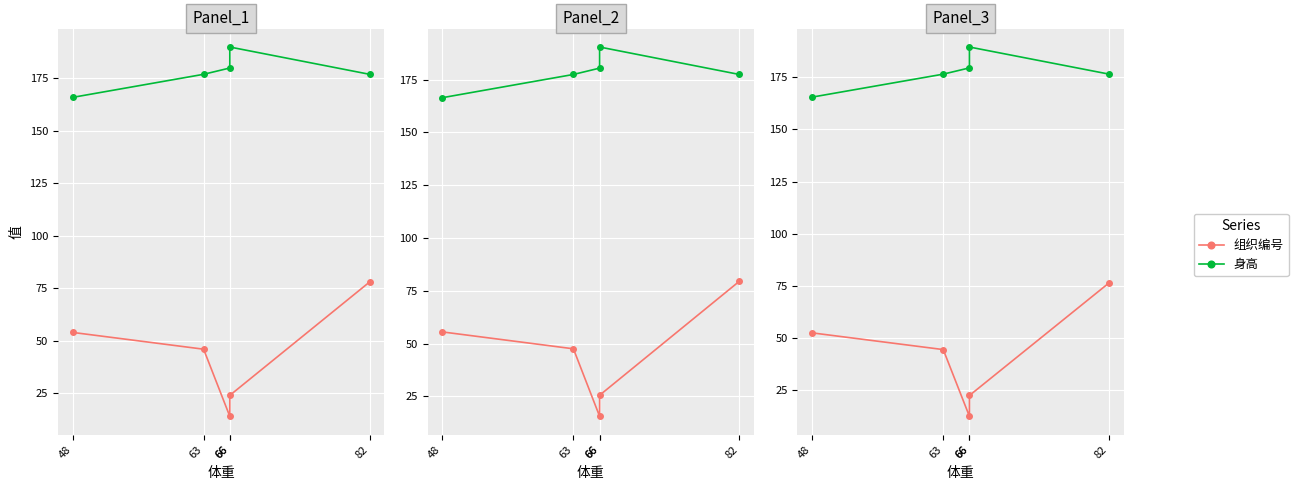

In 组织编号, how many points are lower than both neighbors (excluding endpoints)?

1